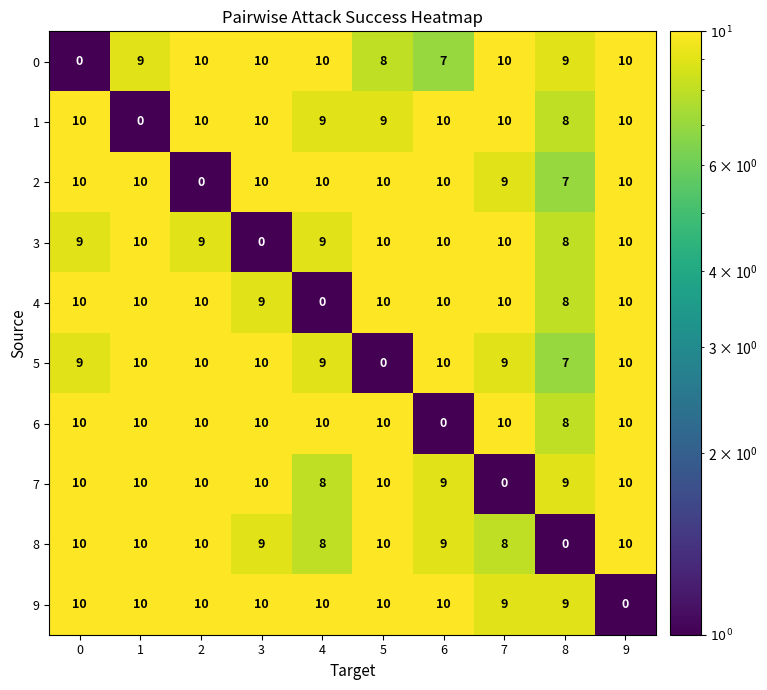

What is the sum of all 8 values?

84